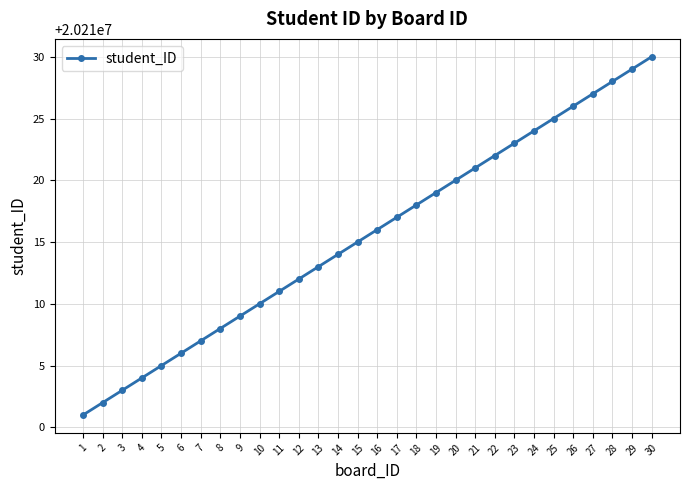

What is the difference between the values at 27 and 21?

6